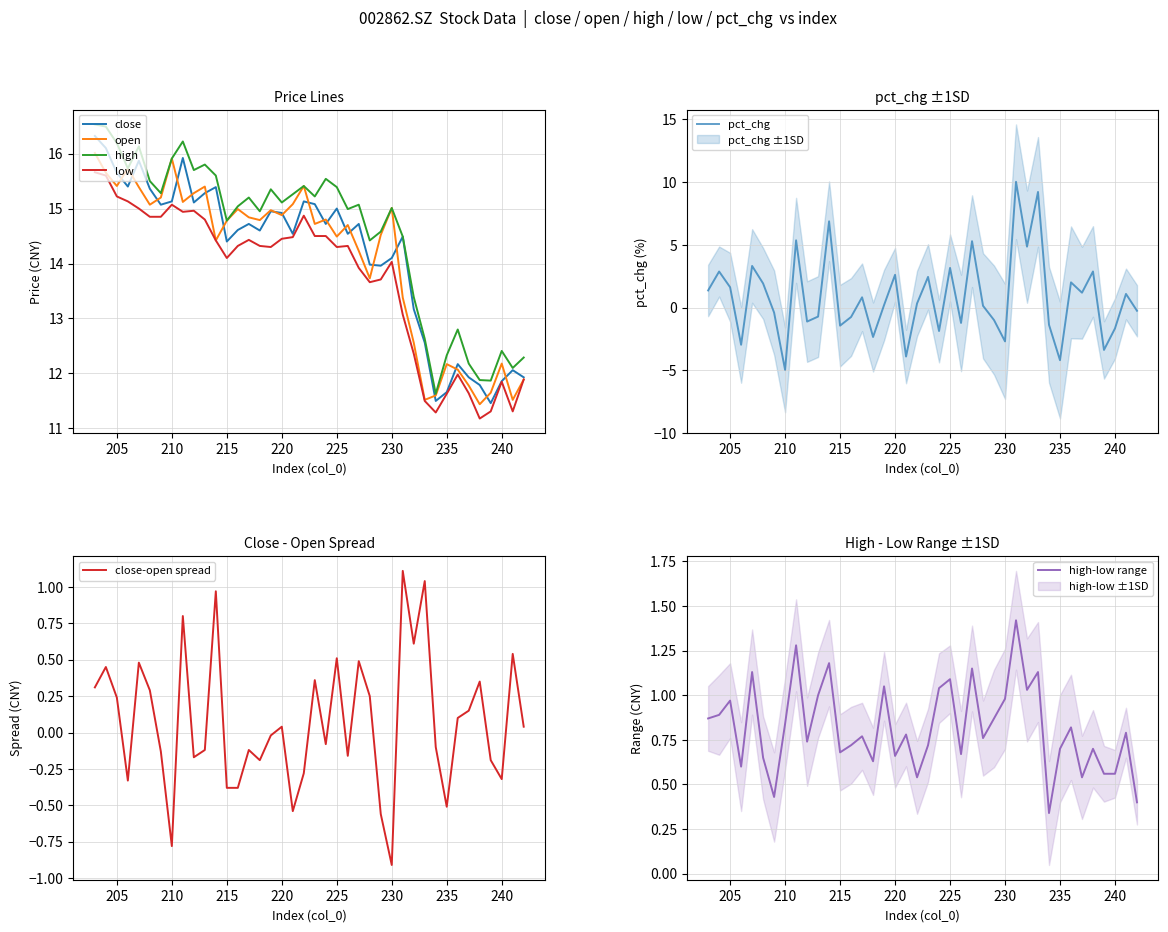

What is the sum of all high values?

582.4